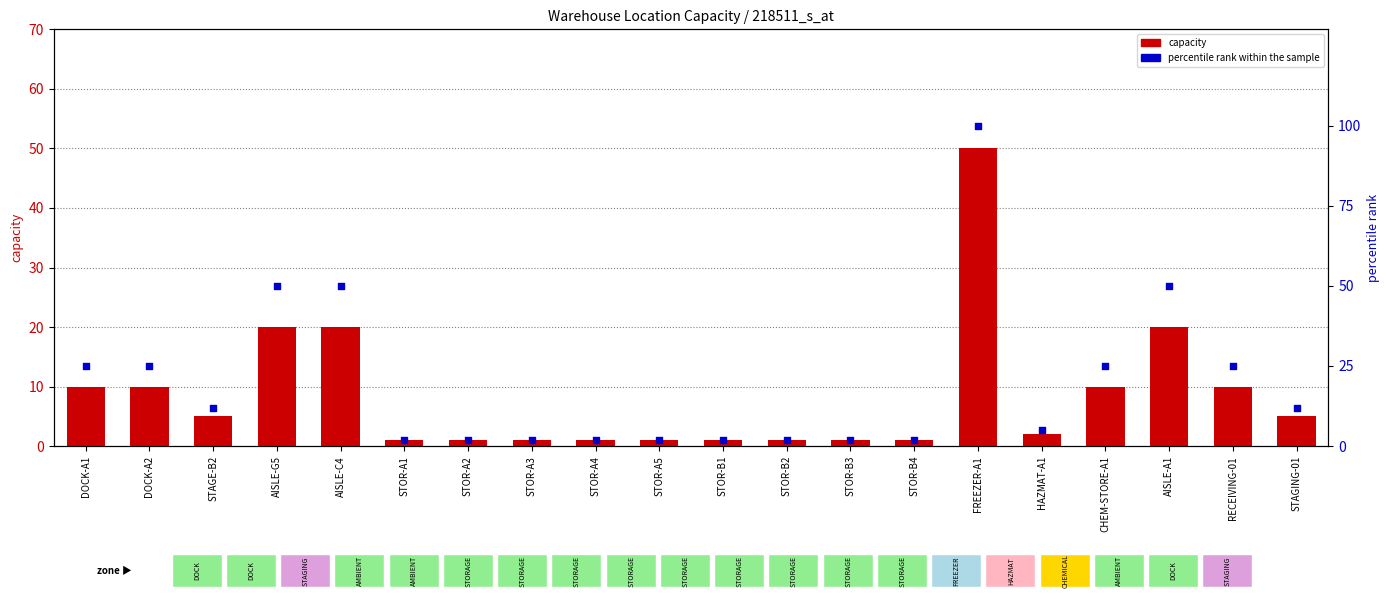

Which series contains the highest Y value?

percentile rank within the sample